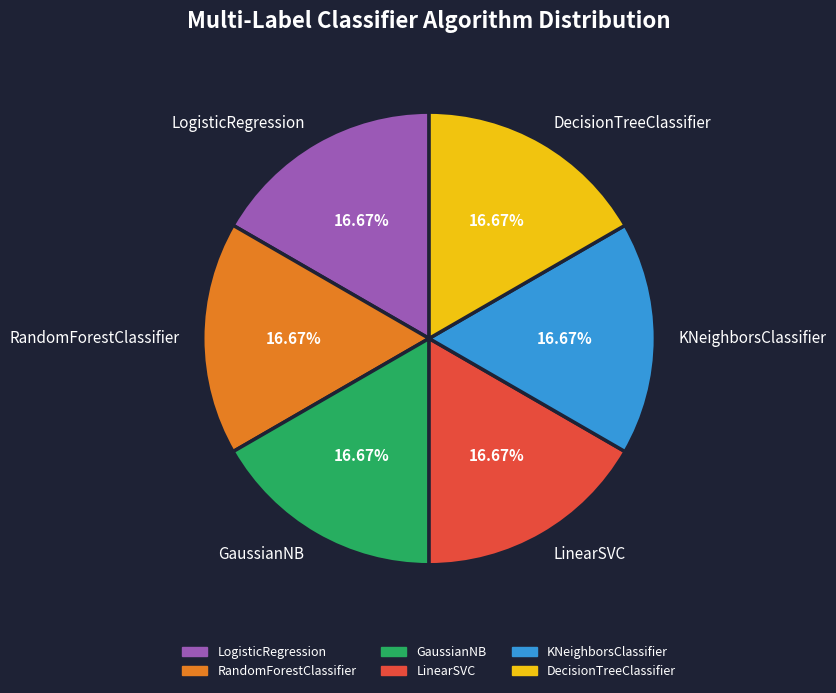

Approximately how many times larger is the value at DecisionTreeClassifier compared to LogisticRegression?

1.0